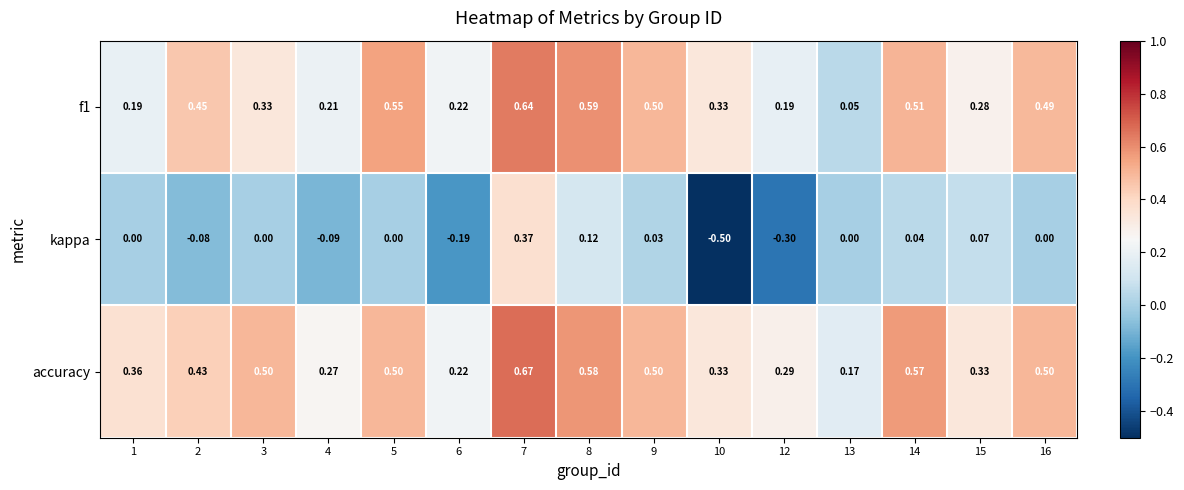

Which series has the largest total across all categories?

accuracy